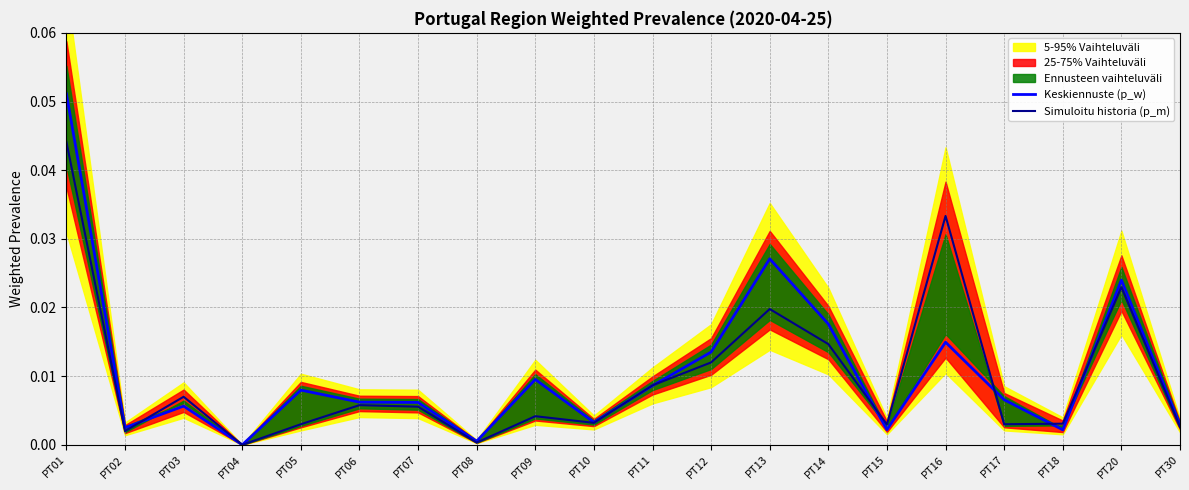

How many lines are shown in the chart?

2